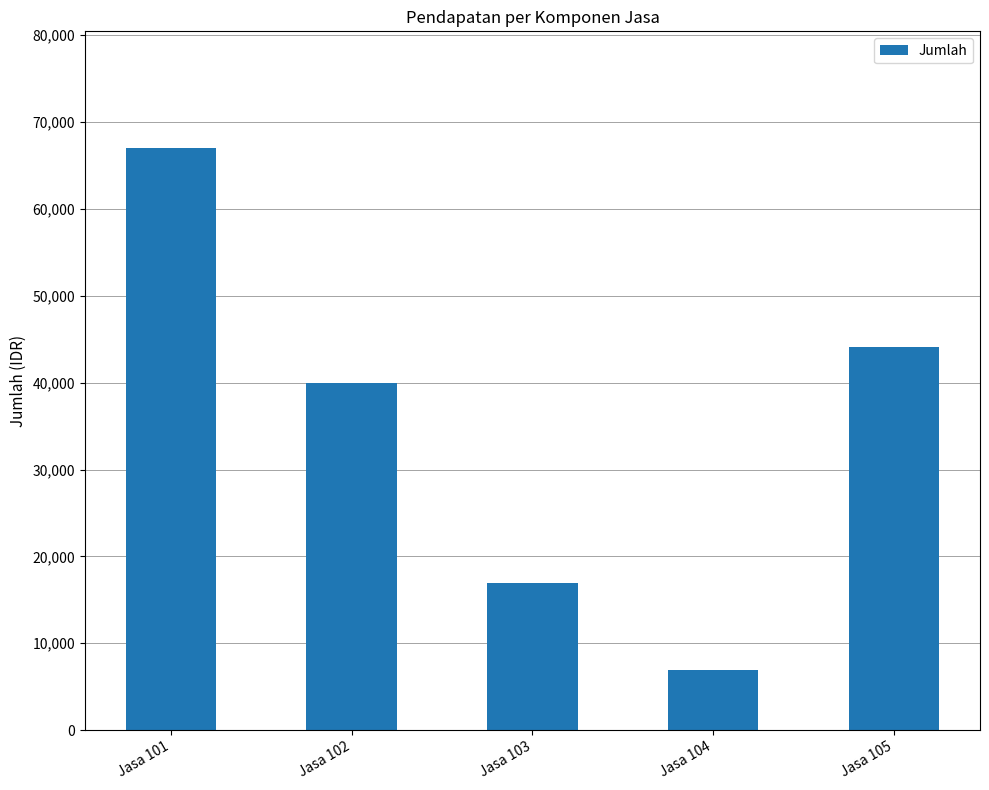

At which label is the value closest to 37009?

Jasa 102